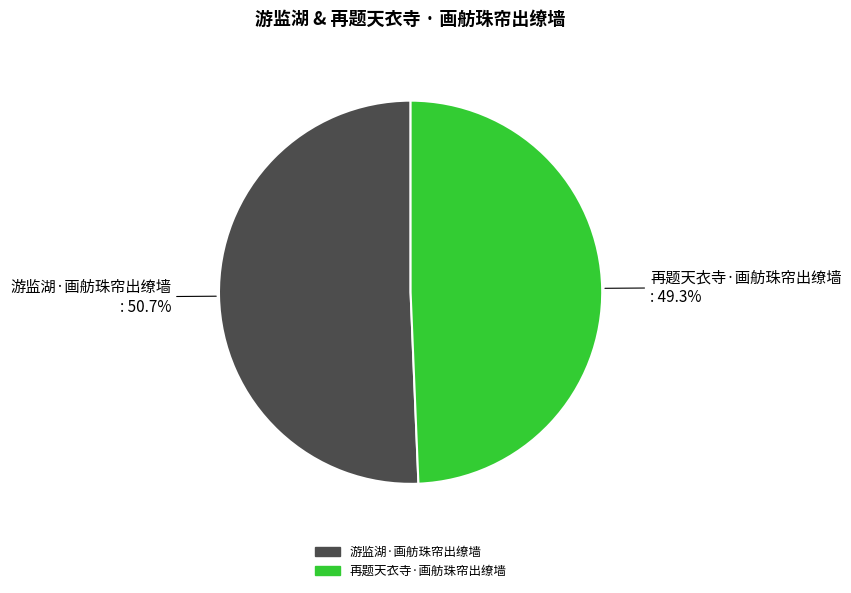

Which category has the biggest portion of the pie?

游监湖·画舫珠帘出缭墙